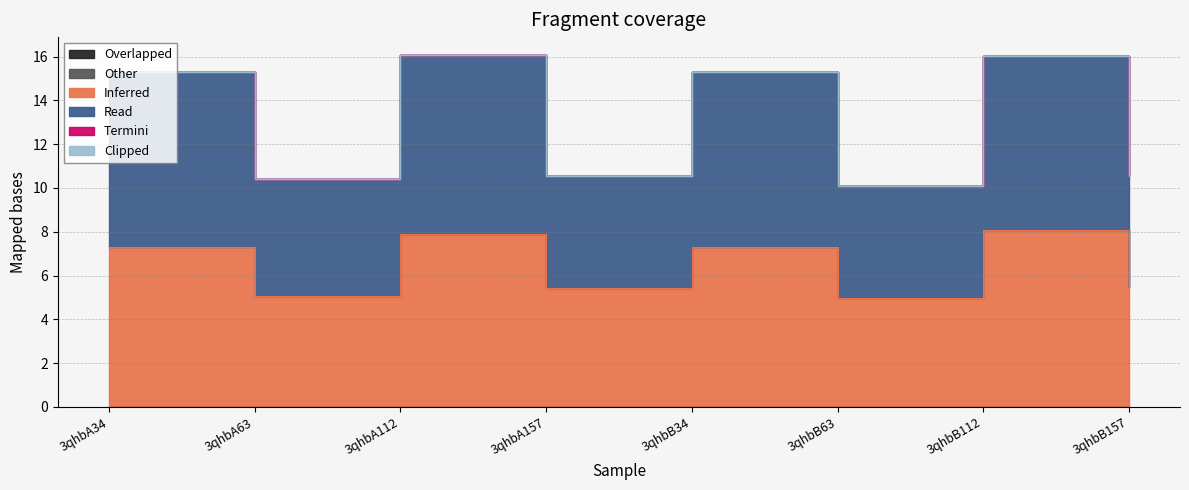

How many lines are shown in the chart?

6